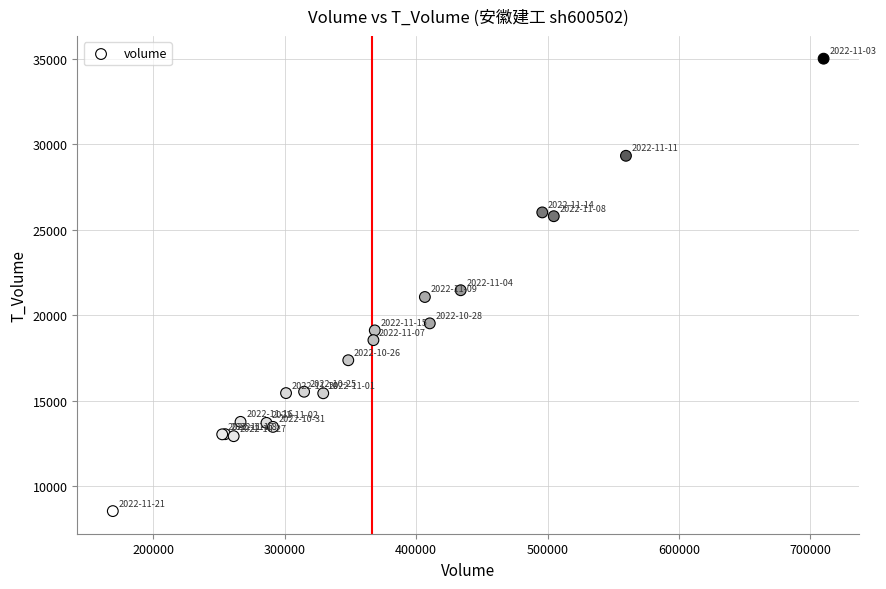

What Y value in the scatter plot is closest to 21783?

21470